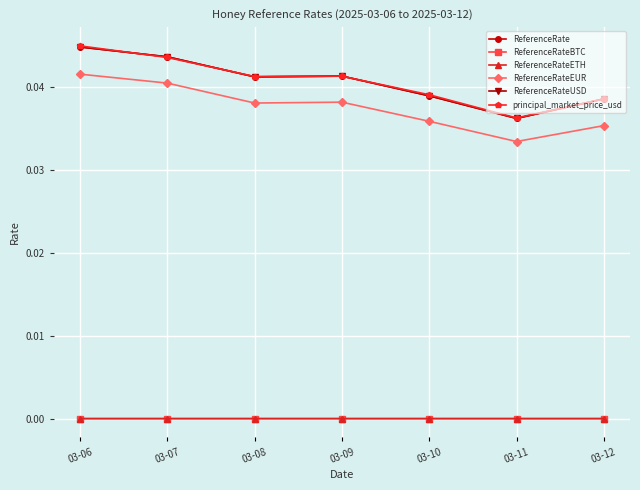

Does the chart have visible grid lines?

Yes